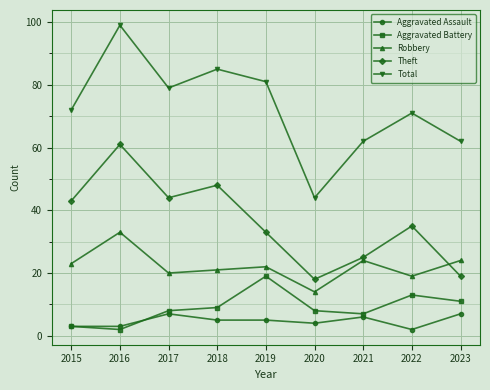

What is the value of the Total point at the 1st from the left?

72